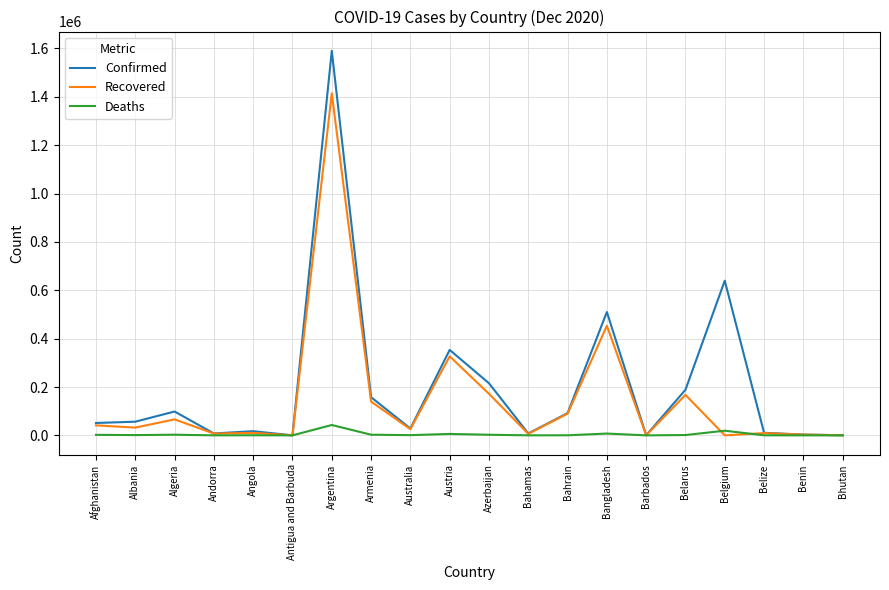

Rank the series by their maximum value, from lowest to highest.

Deaths, Recovered, Confirmed